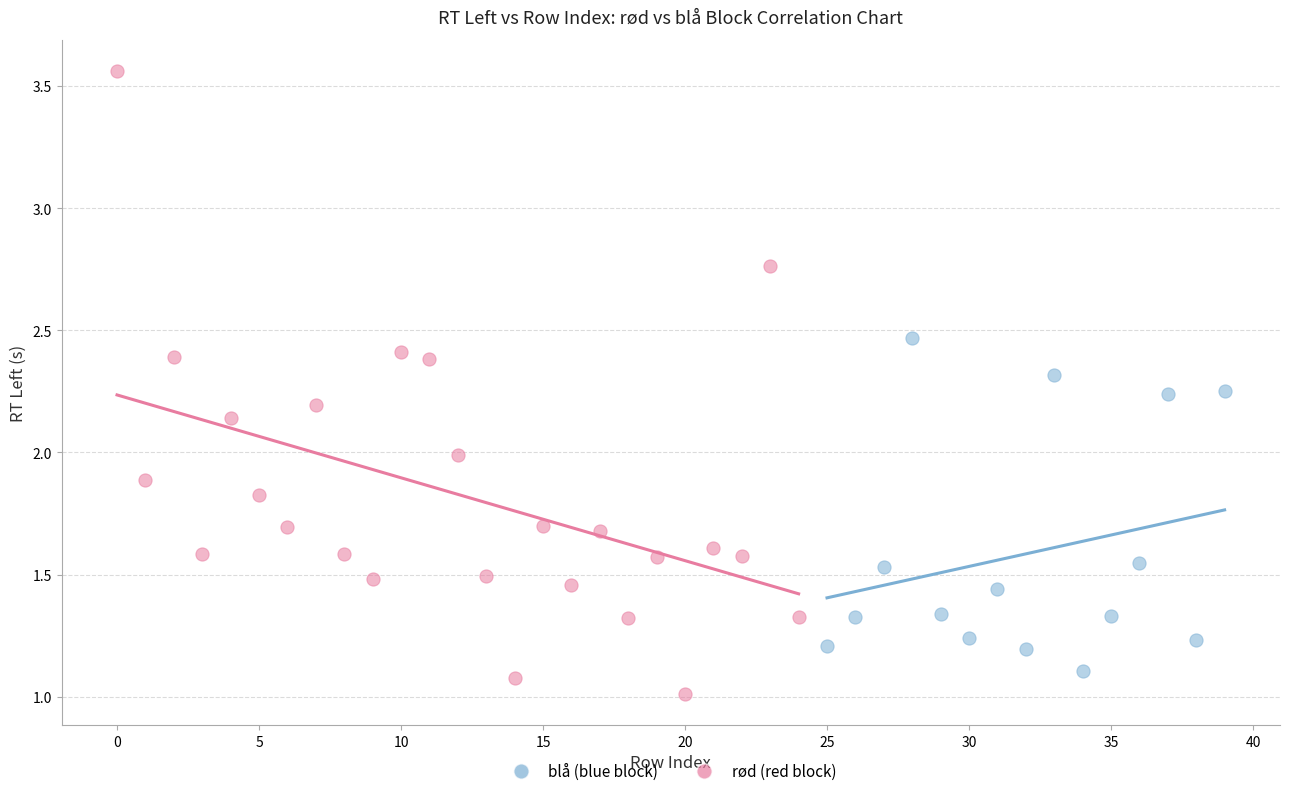

Which series has the largest Y range (max minus min)?

rød (red block)